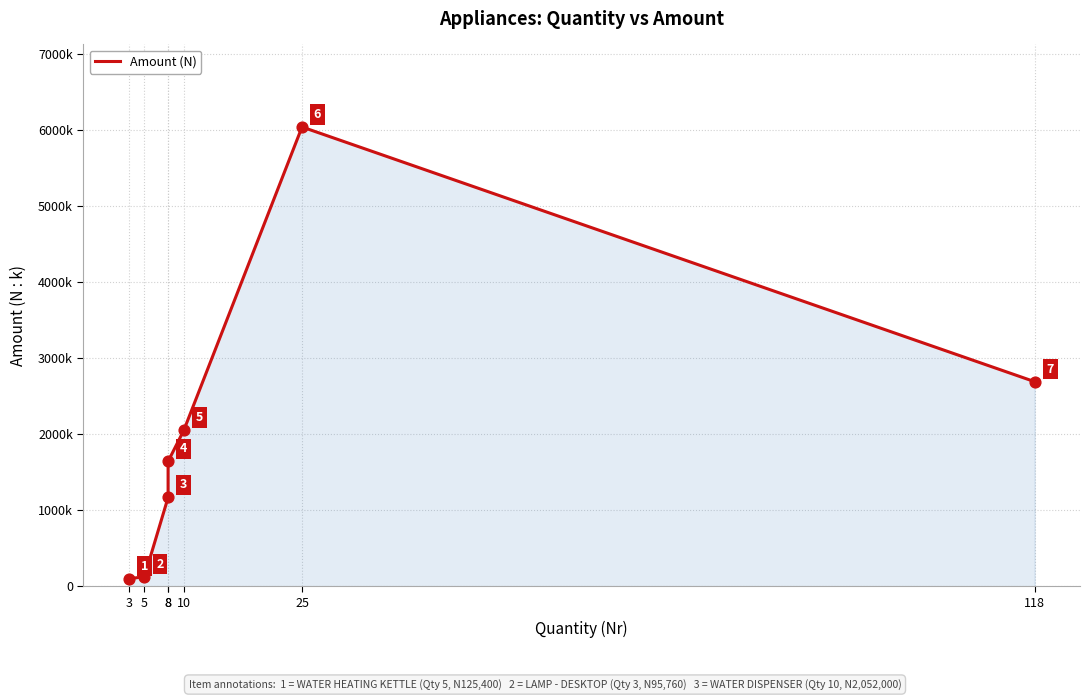

What is the ratio of the value at 25 to the value at 8?

3.7